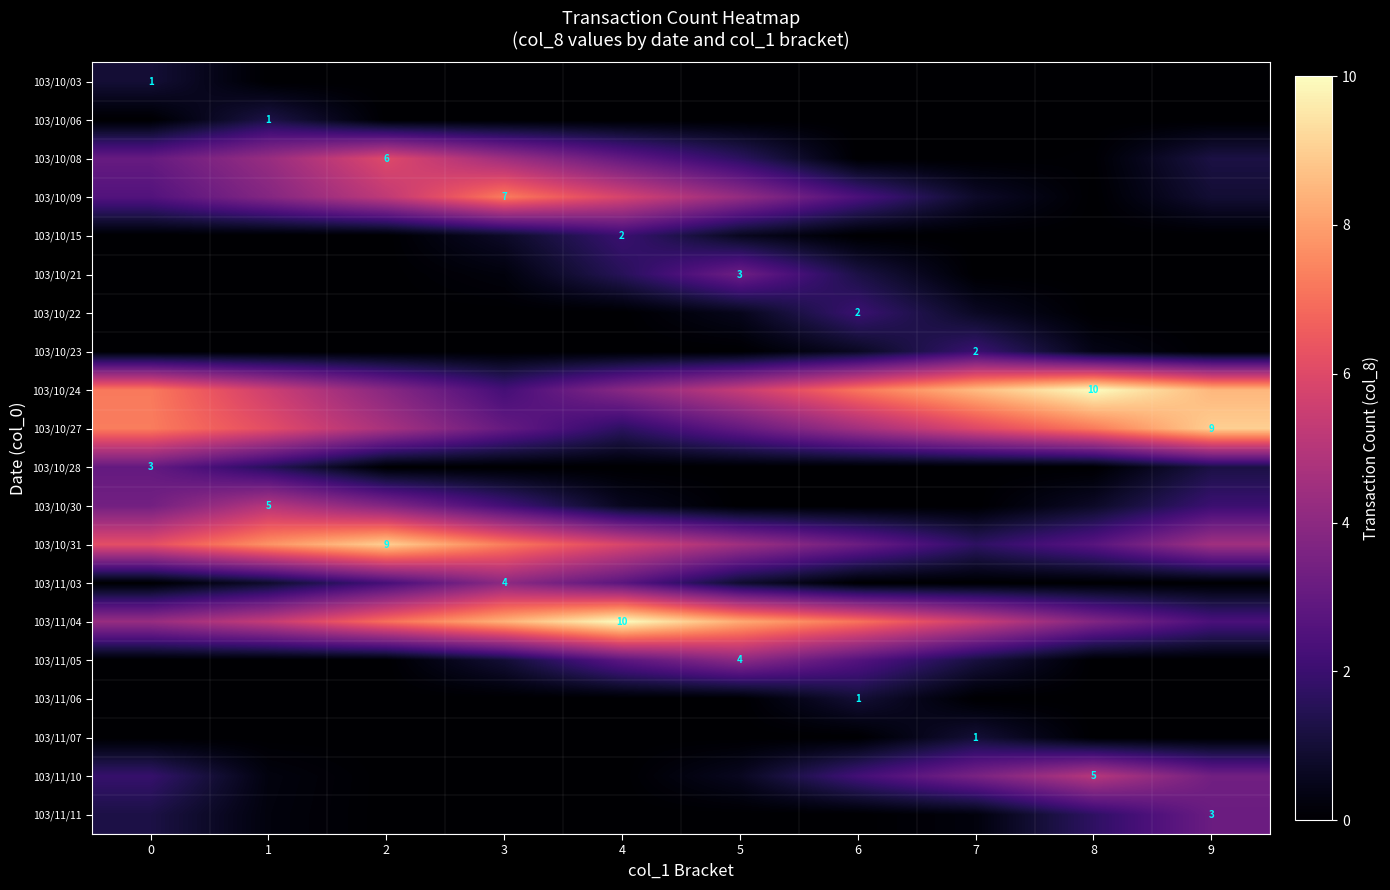

What is the difference between the second highest and minimum values in the 103/10/09 series?

5.8